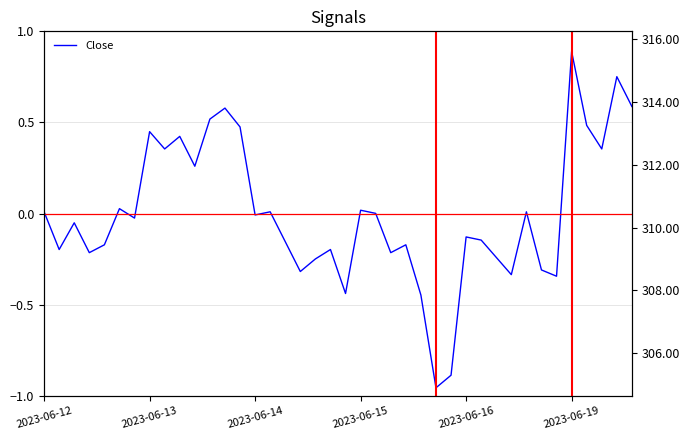

How many values are above zero?

18